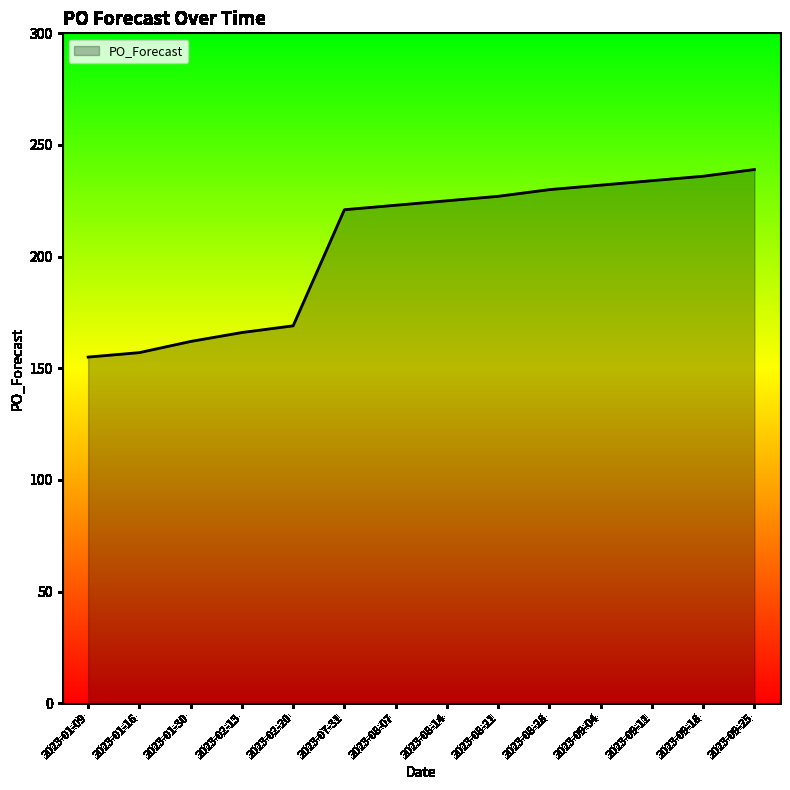

What is the difference between the values at 2023-09-25 and 2023-08-21?

12